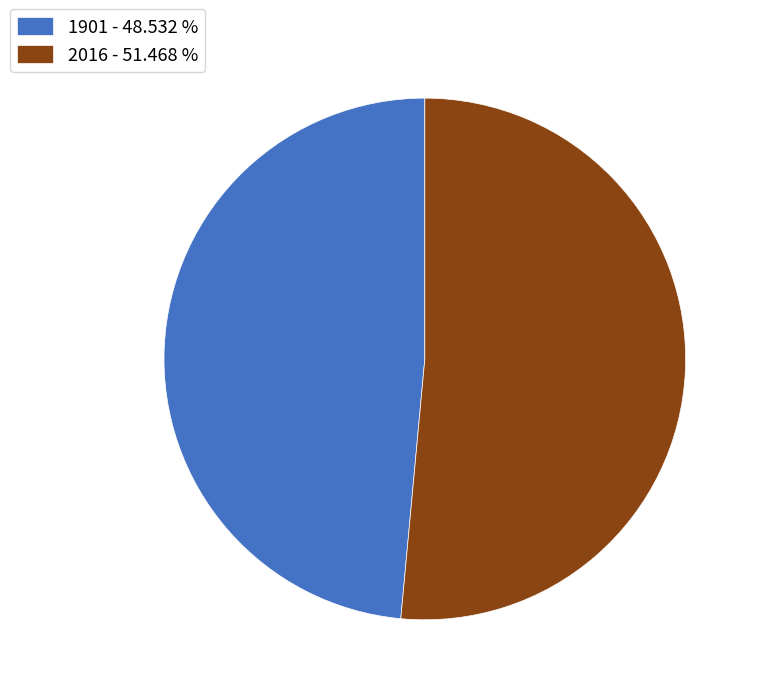

Does 1901 represent more than half of the total?

No